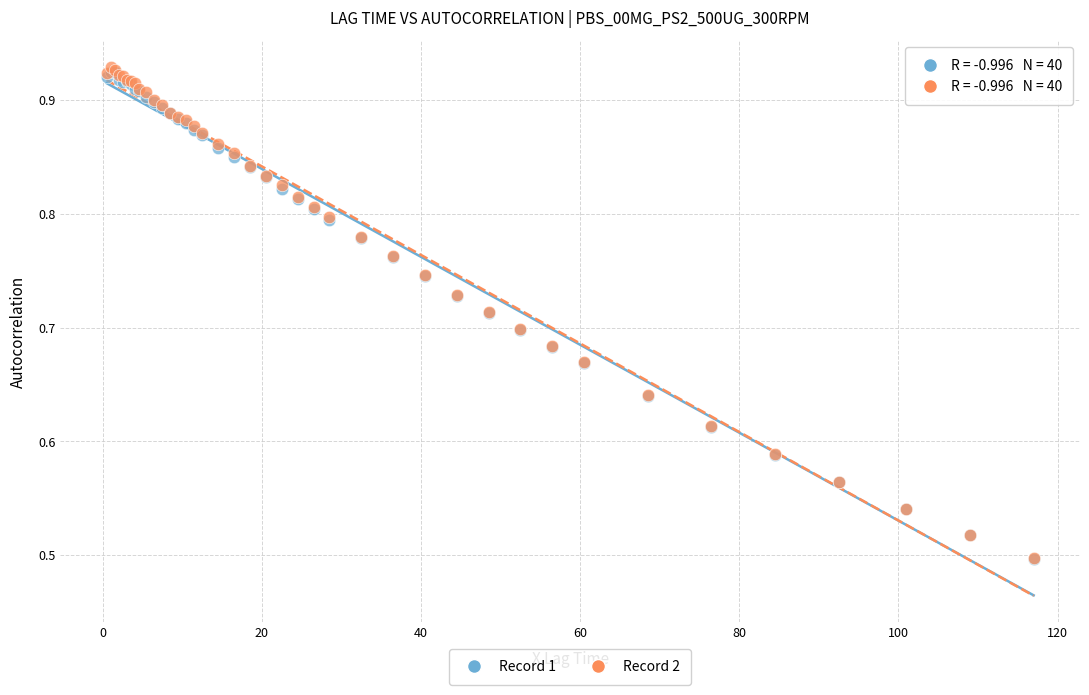

What are all the series names shown in the legend?

Record 1, Record 2